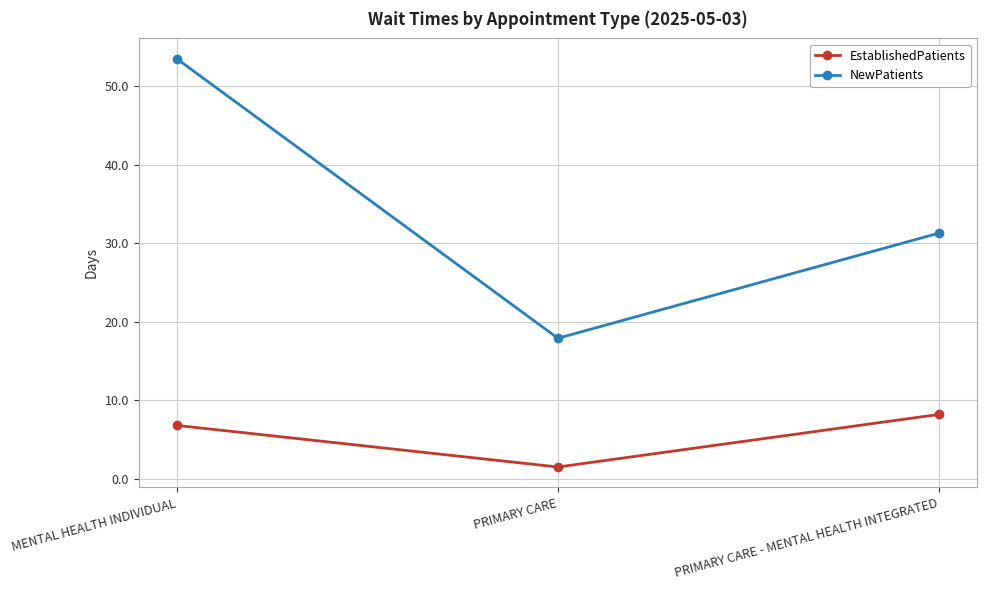

What is the value of the NewPatients point at the 2nd from the left?

17.9